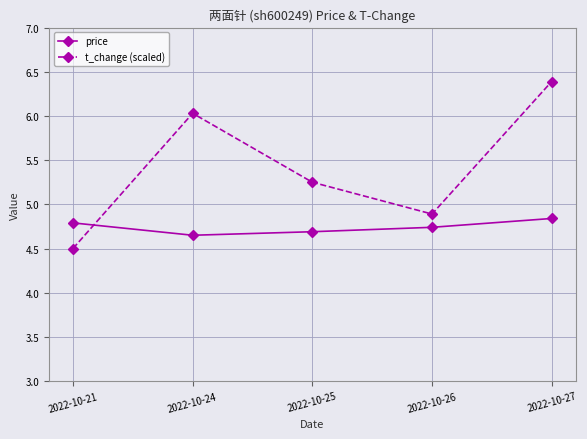

True or false: t_change (scaled) has a value of 1.3 at 2022-10-27.

False